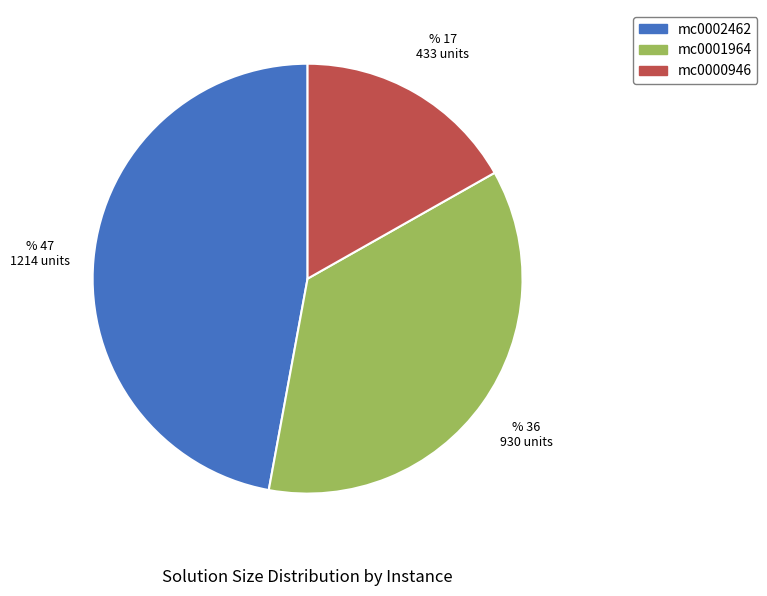

Approximately how many times larger is the value at mc0001964 compared to mc0002462?

0.8